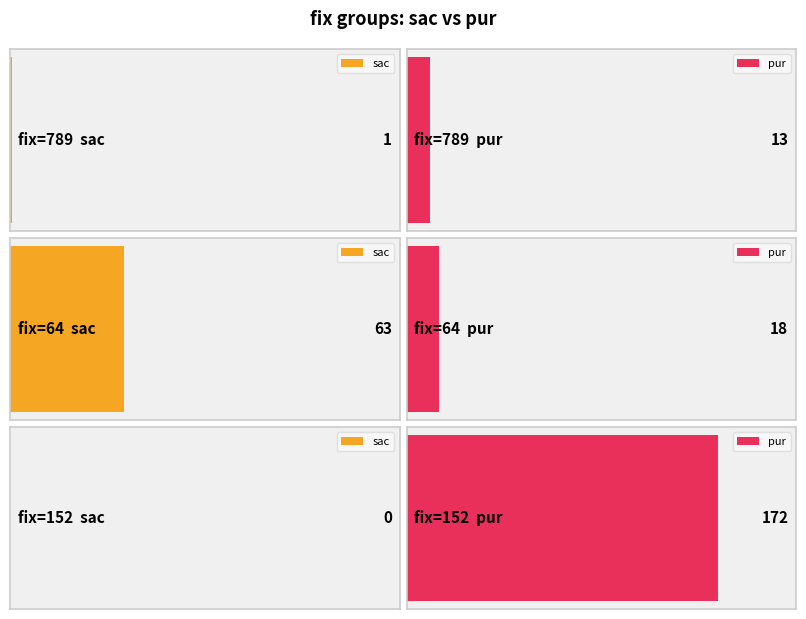

Reading left to right, extract all data points from this chart.

sac: 1	63	0
pur: 13	18	172